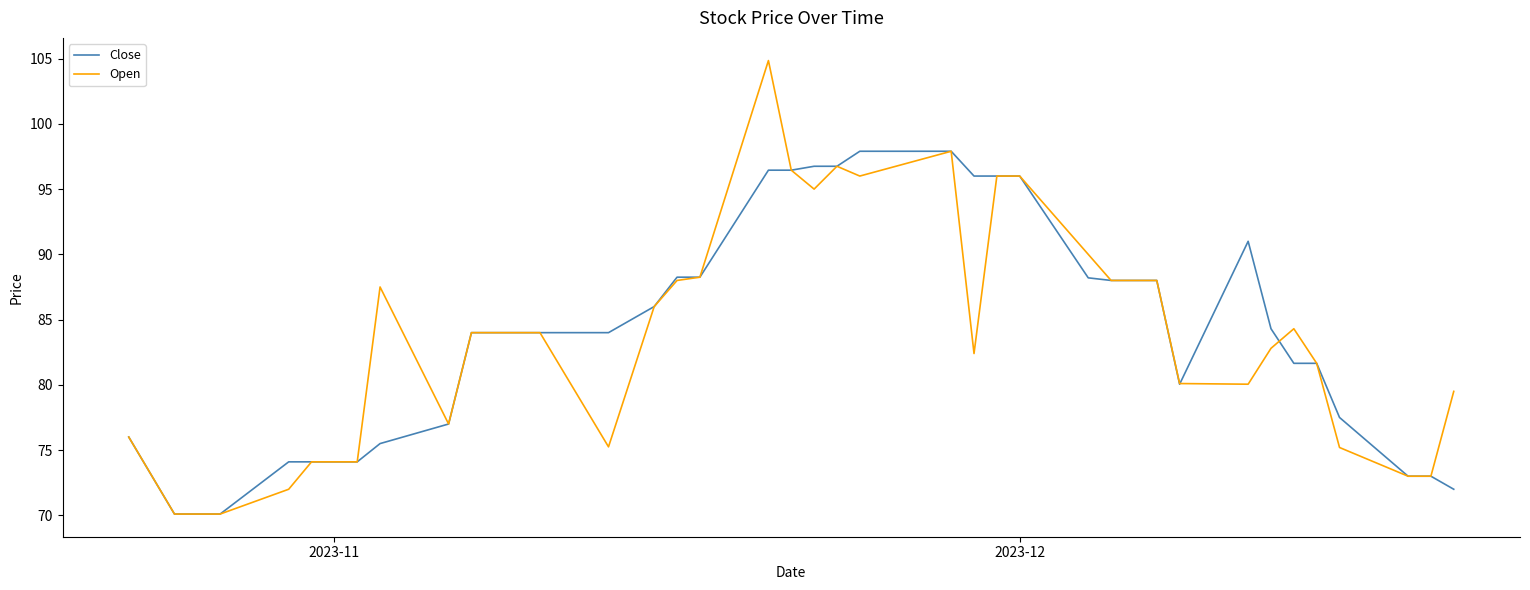

What is the minimum value shown in the chart?

70.1